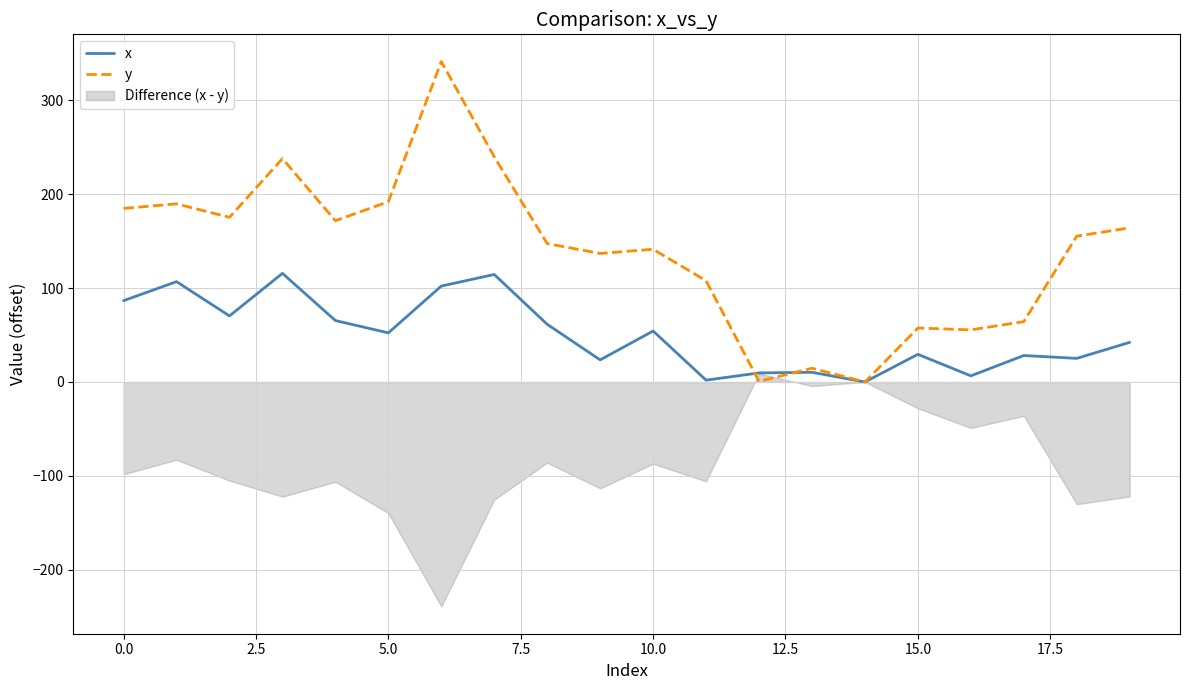

Which series has the widest spread of values?

y